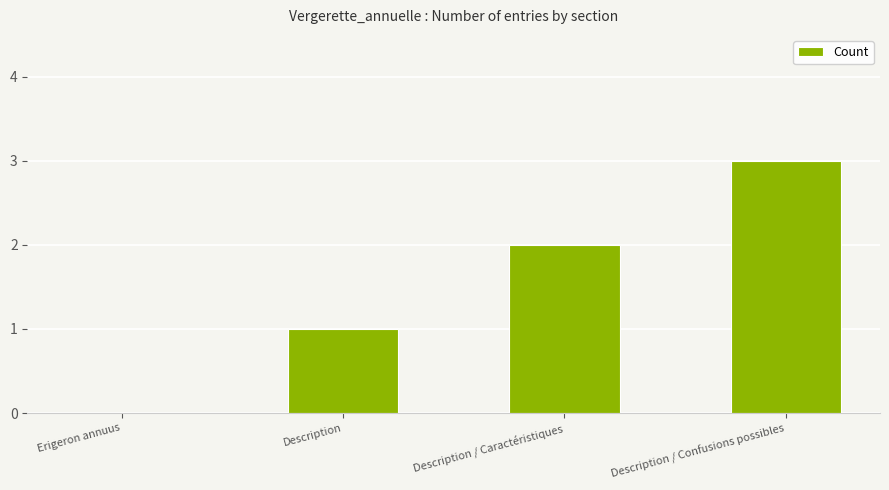

How many distinct data groups are displayed?

1